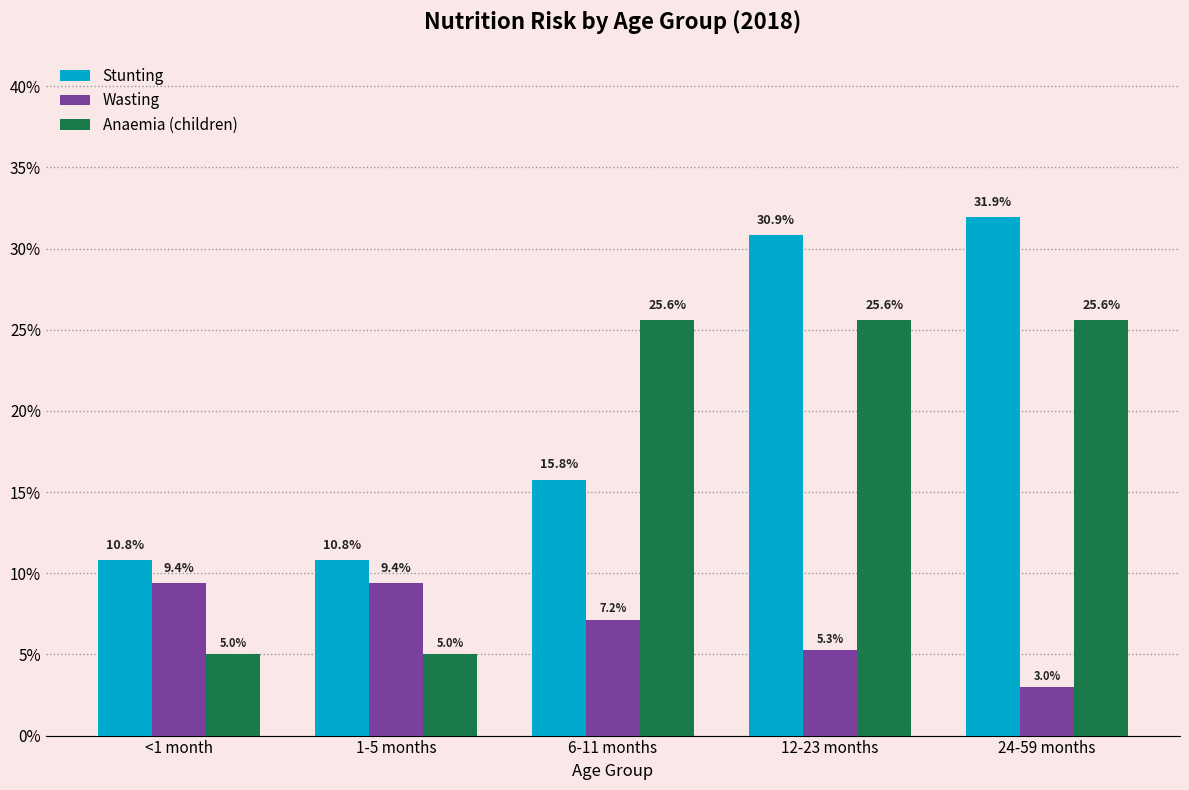

Reading right to left, extract all data points from this chart.

Stunting: 0.3	0.3	0.2	0.1	0.1
Wasting: 0.0	0.1	0.1	0.1	0.1
Anaemia (children): 0.3	0.3	0.3	0.1	0.1